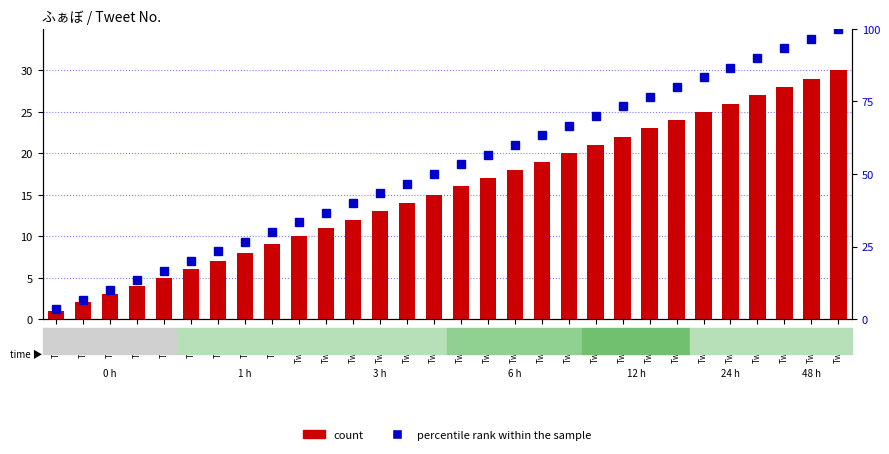

Reading left to right, transcribe all the data shown in this chart.

count: Tweet1=1.0	Tweet2=2.0	Tweet3=3.0	Tweet4=4.0	Tweet5=5.0	Tweet6=6.0	Tweet7=7.0	Tweet8=8.0	Tweet9=9.0	Tweet10=10.0	Tweet11=11.0	Tweet12=12.0	Tweet13=13.0	Tweet14=14.0	Tweet15=15.0	Tweet16=16.0	Tweet17=17.0	Tweet18=18.0	Tweet19=19.0	Tweet20=20.0	Tweet21=21.0	Tweet22=22.0	Tweet23=23.0	Tweet24=24.0	Tweet25=25.0	Tweet26=26.0	Tweet27=27.0	Tweet28=28.0	Tweet29=29.0	Tweet30=30.0
percentile rank within the sample: Tweet1=3.3	Tweet2=6.7	Tweet3=10.0	Tweet4=13.3	Tweet5=16.7	Tweet6=20.0	Tweet7=23.3	Tweet8=26.7	Tweet9=30.0	Tweet10=33.3	Tweet11=36.7	Tweet12=40.0	Tweet13=43.3	Tweet14=46.7	Tweet15=50.0	Tweet16=53.3	Tweet17=56.7	Tweet18=60.0	Tweet19=63.3	Tweet20=66.7	Tweet21=70.0	Tweet22=73.3	Tweet23=76.7	Tweet24=80.0	Tweet25=83.3	Tweet26=86.7	Tweet27=90.0	Tweet28=93.3	Tweet29=96.7	Tweet30=100.0